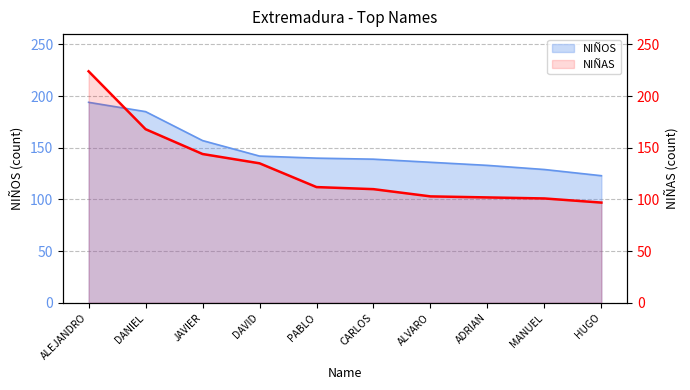

What is the smallest value displayed?

97